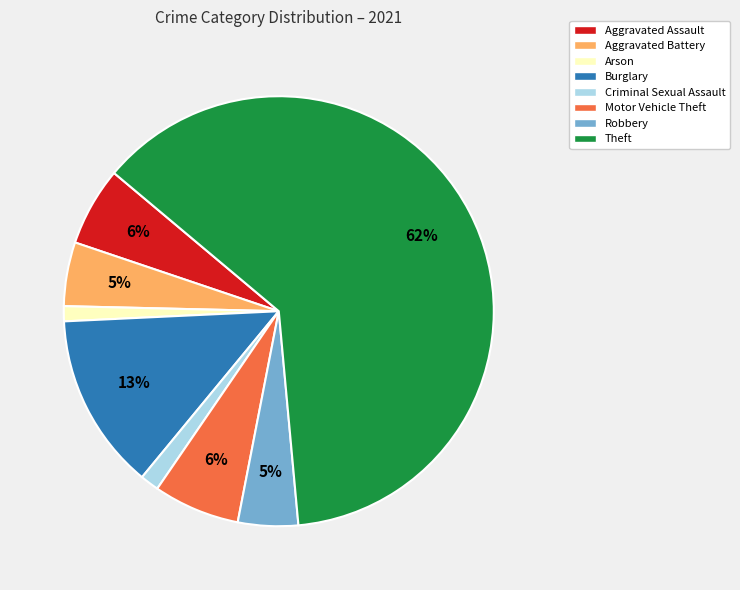

Does any single category account for the majority?

Yes